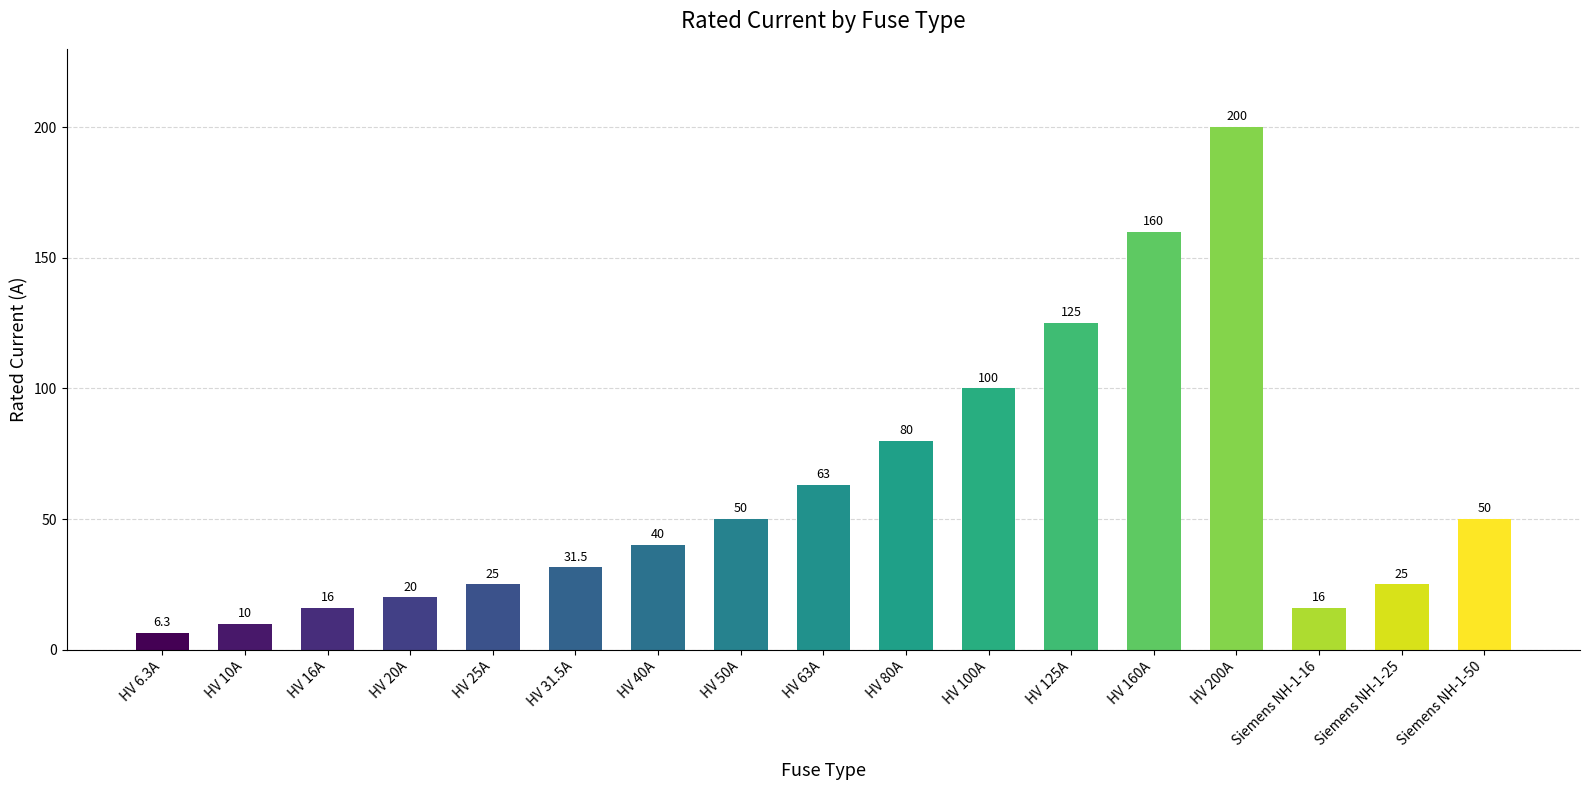

Is it true that the value at HV 200A is 200.0?

True